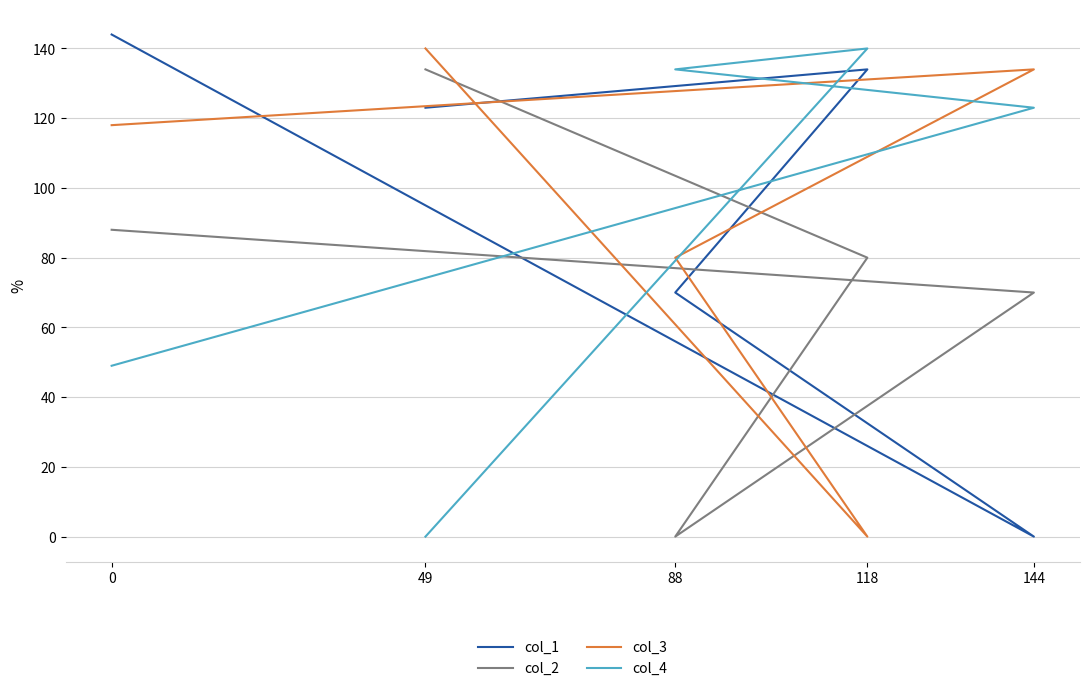

Is the value of col_2 at 118 greater than the value of col_3 at 49?

No